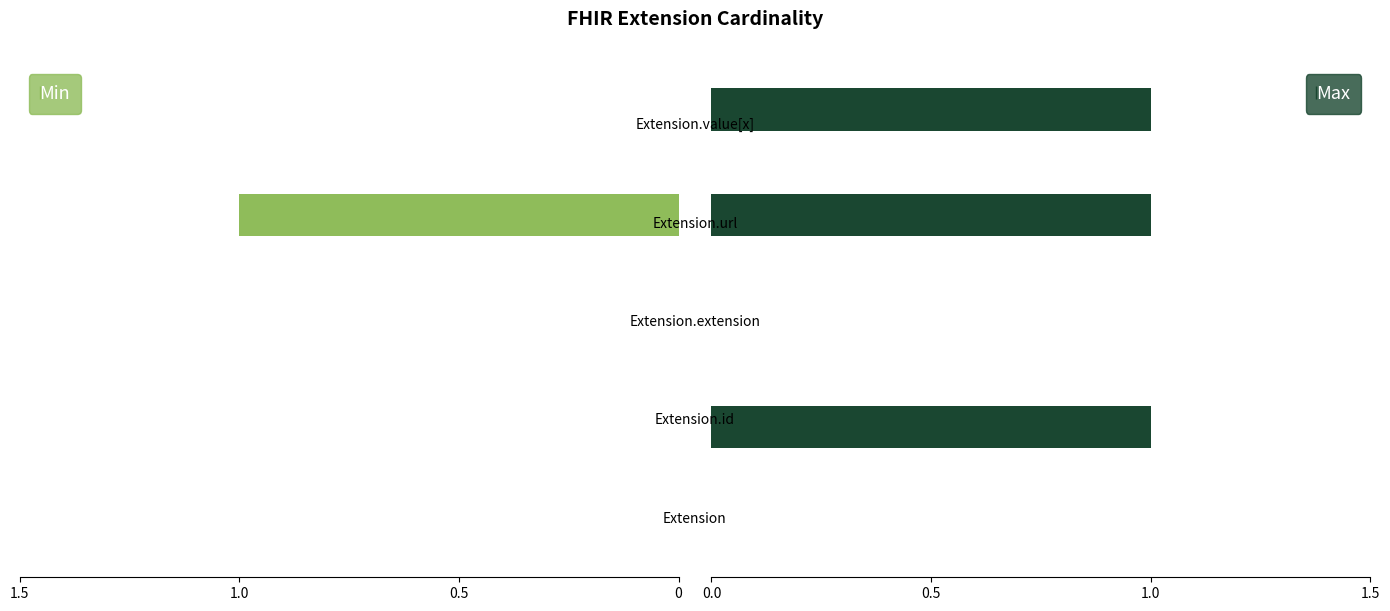

The value of Max at 1.0 is -1. True or false?

False